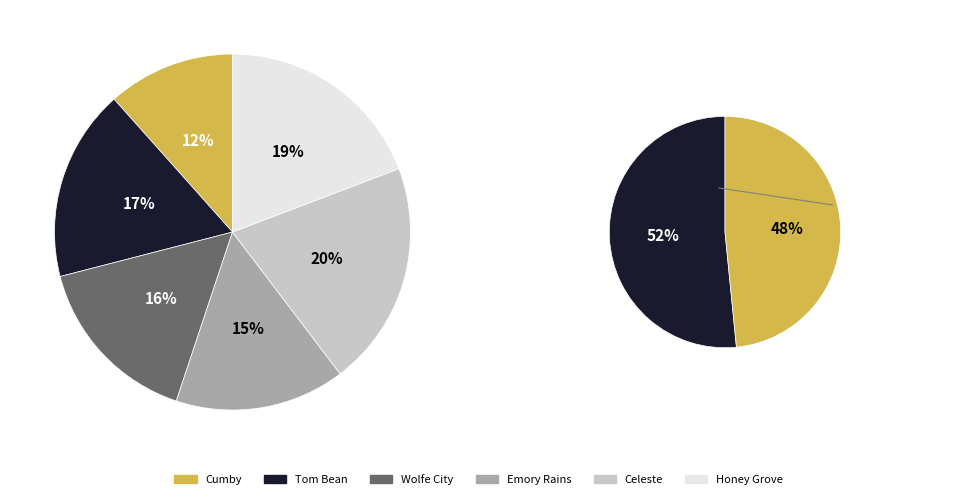

Does any single category account for the majority?

No